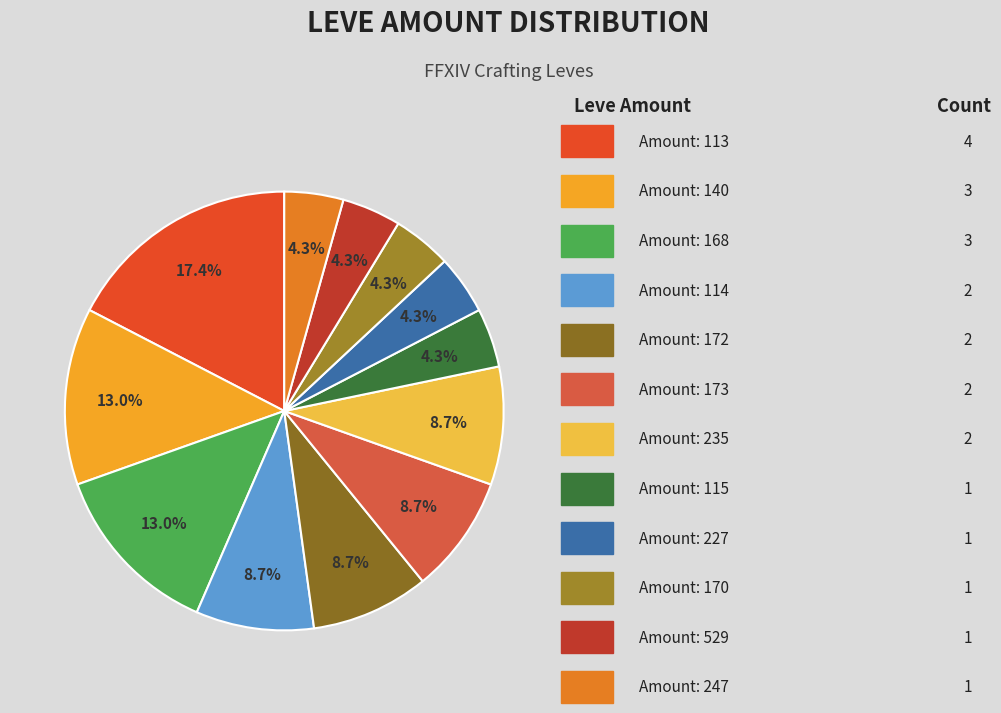

How many segments does this pie chart have?

12